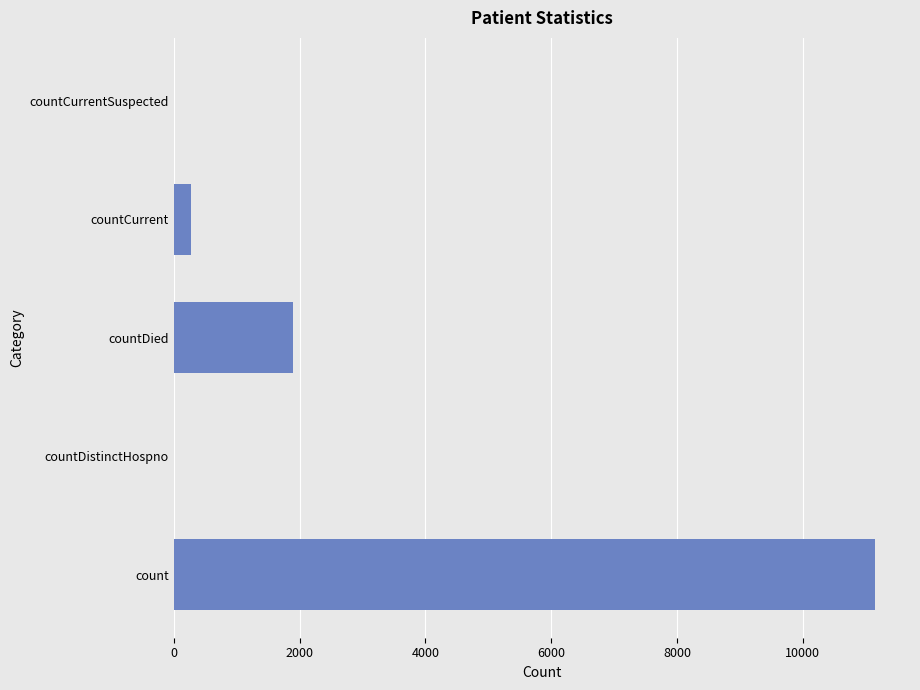

Are the bars horizontal?

Yes